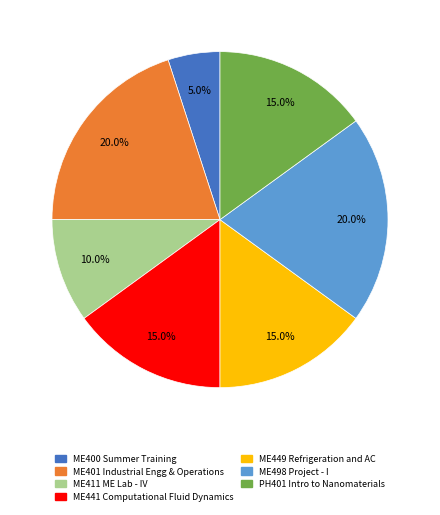

To the nearest percent, what percentage of the pie is ME441?

15%